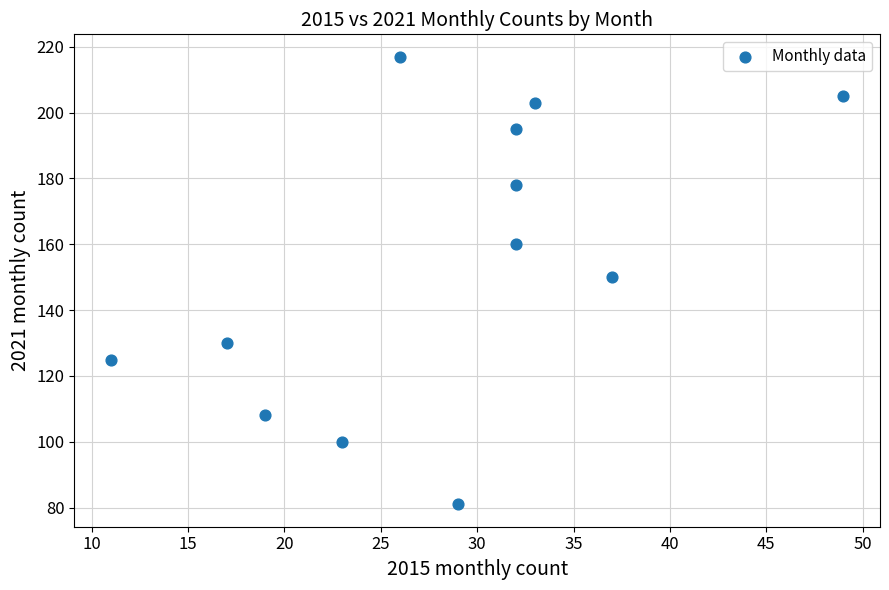

What is the range of X values (max minus min)?

38